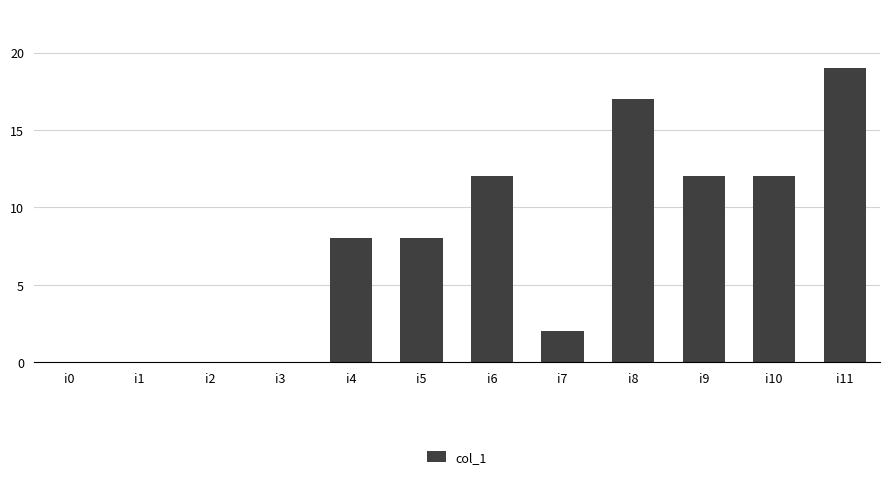

What is the sum of all values?

90